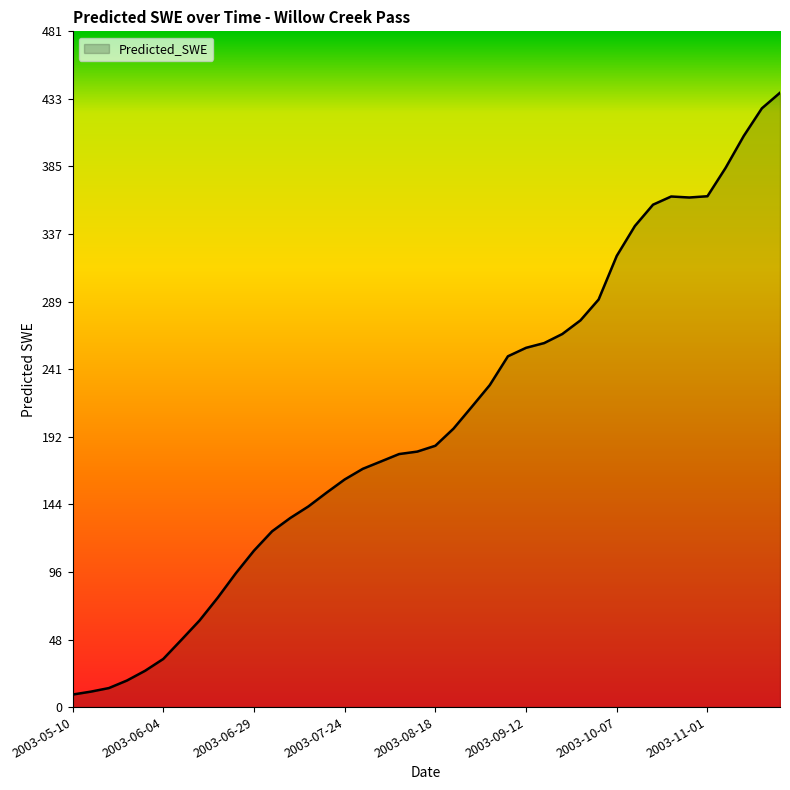

What is the difference between the maximum and minimum values?

428.5